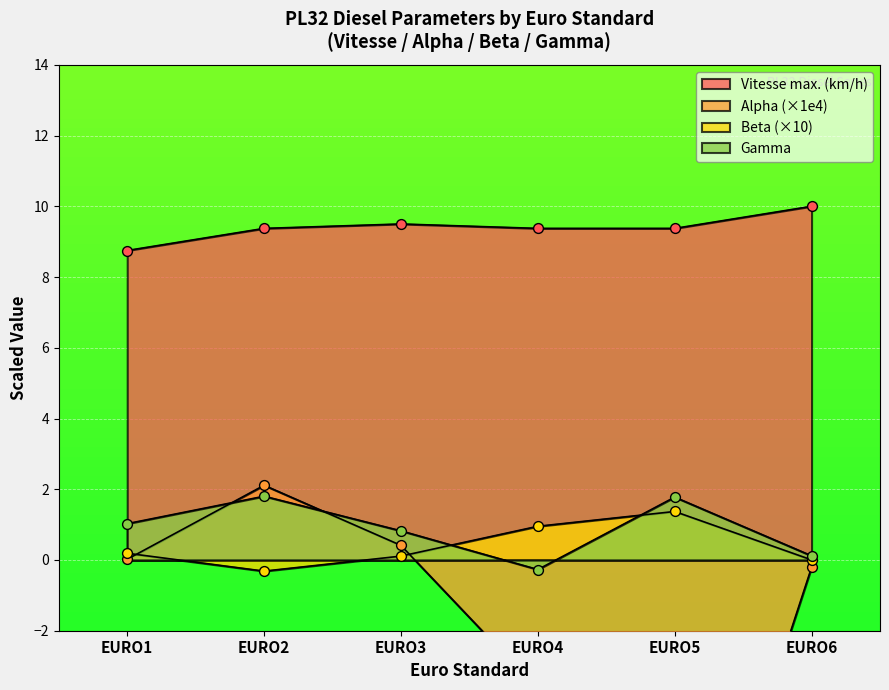

Which series has the largest total across all categories?

Vitesse max. (km/h)